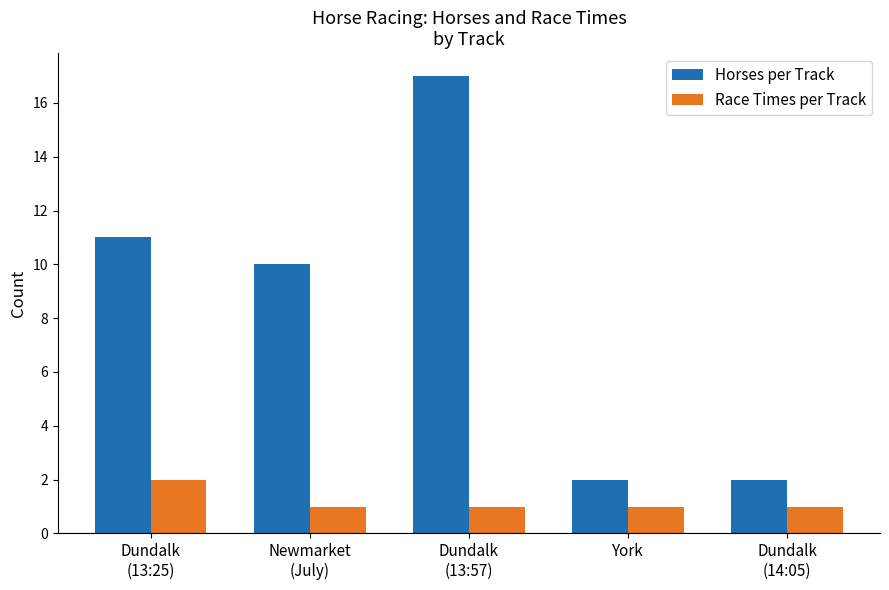

The value of Race Times per Track at York is 1. True or false?

True